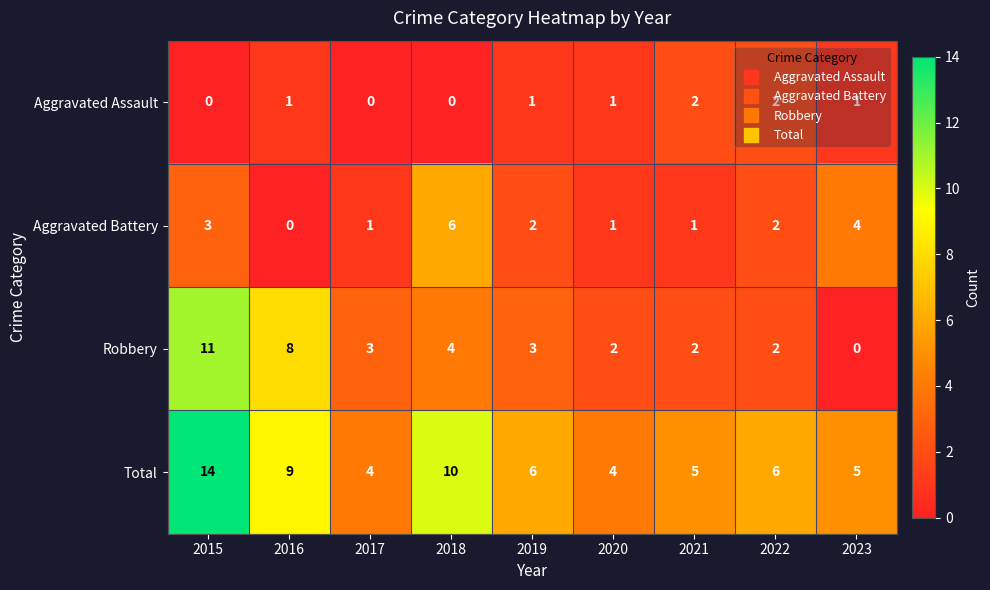

Which series has the largest range (max minus min)?

Robbery